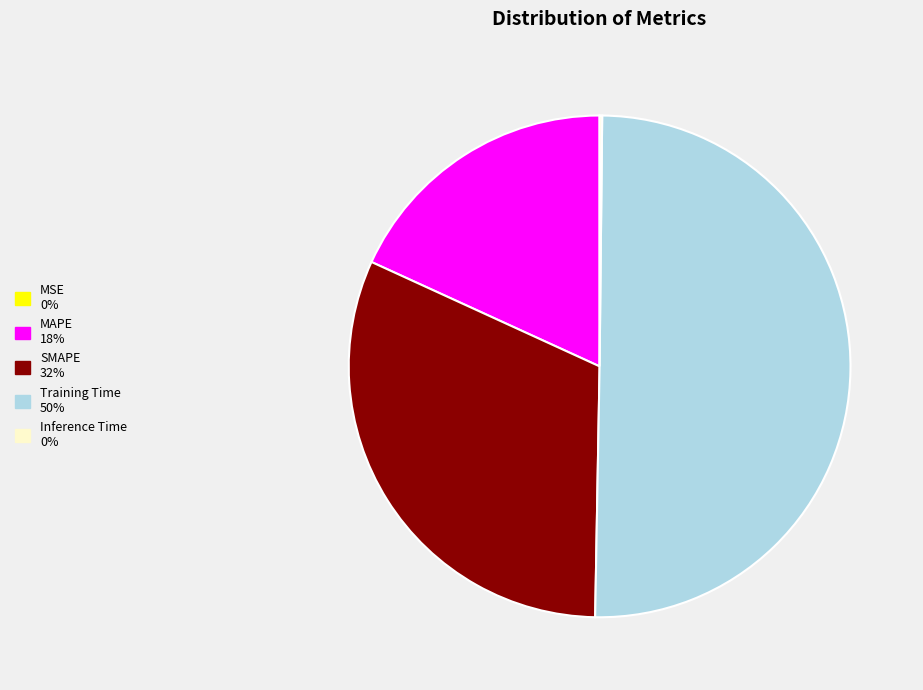

Which slice is the largest?

Training Time